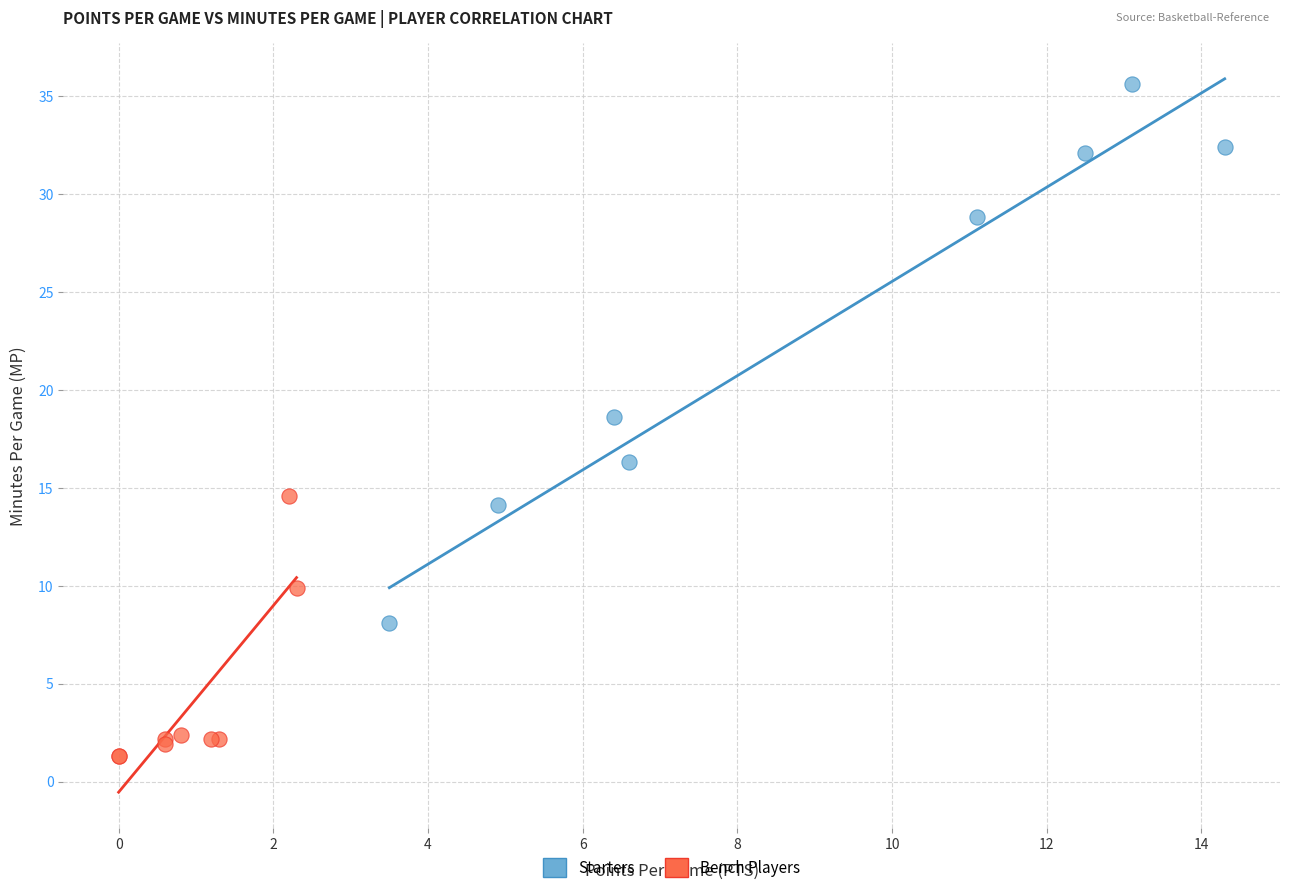

Which series has the widest spread of Y values?

Starters